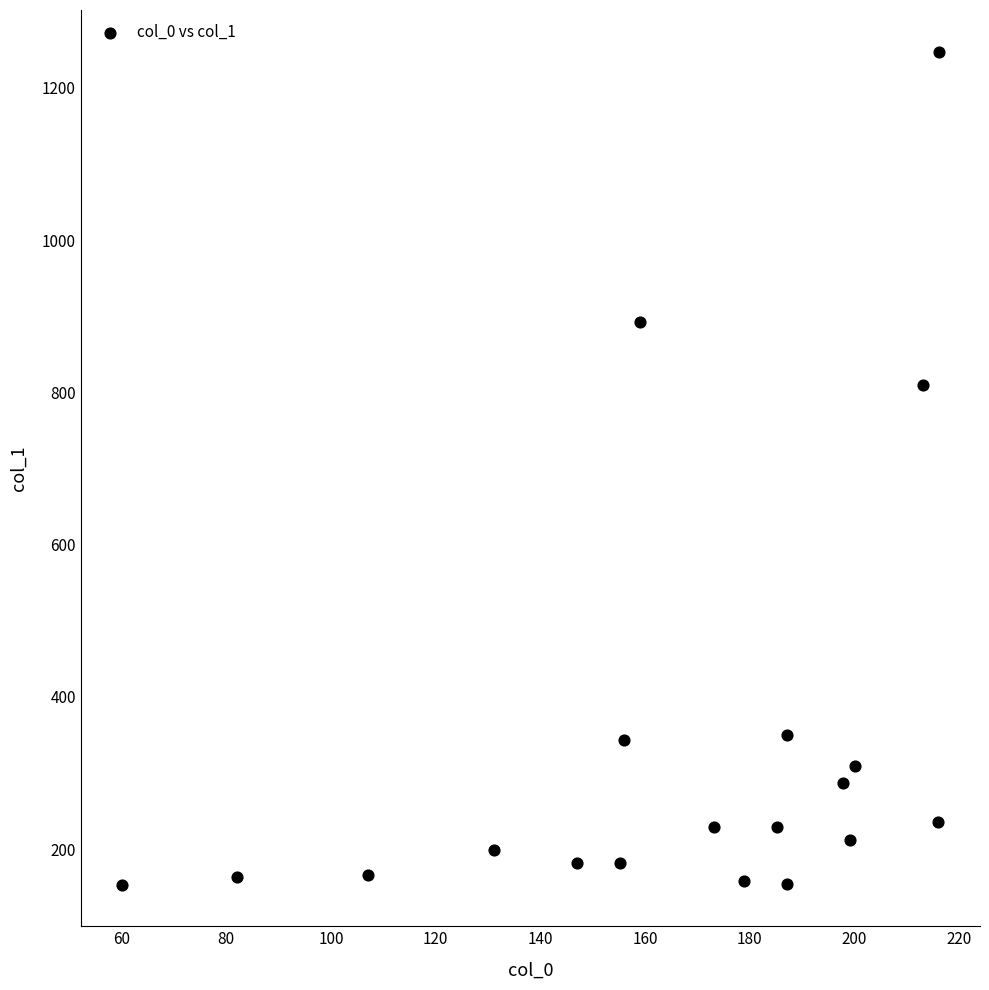

What Y value in the scatter plot is closest to 700?

809.4